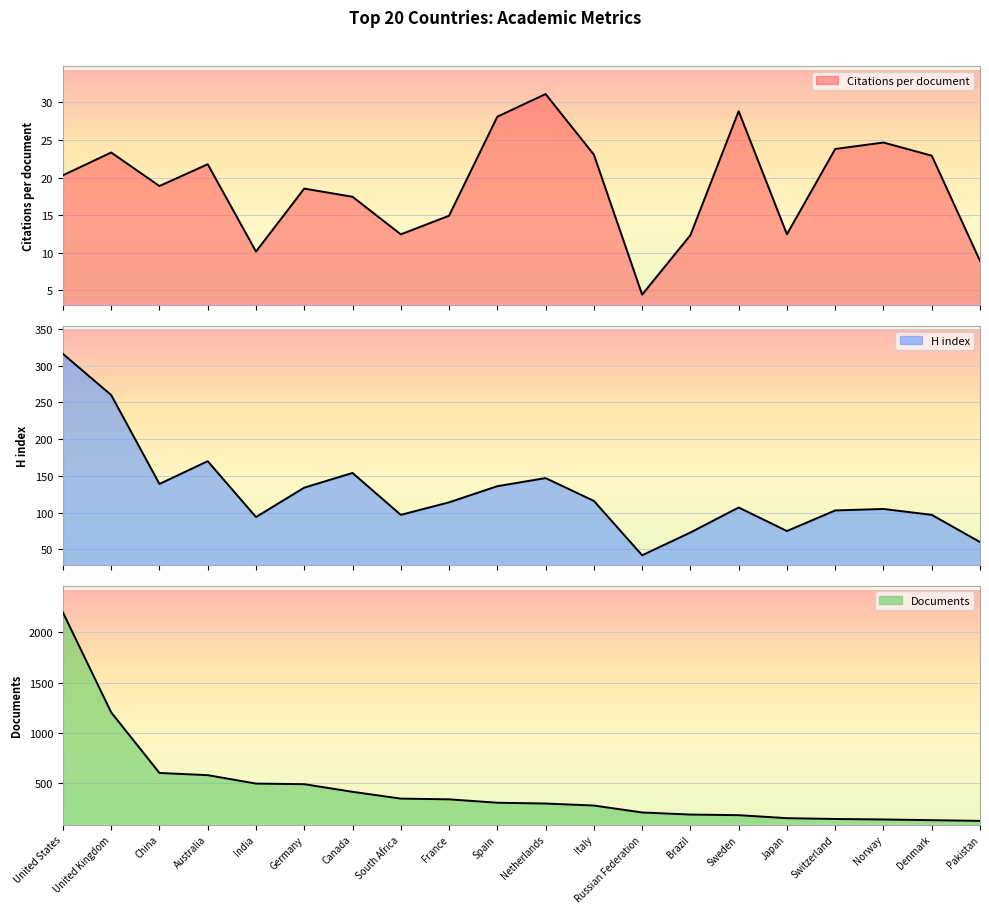

Count the number of categories in the chart.

20